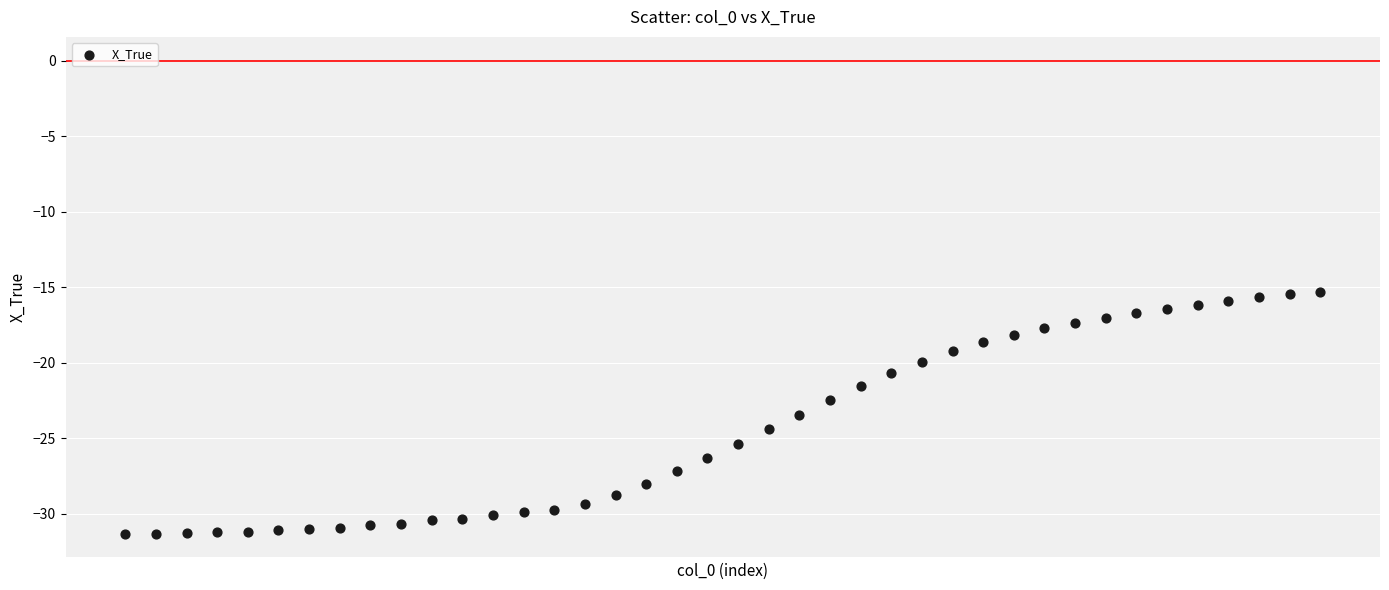

What is the range of Y values (max minus min)?

16.0